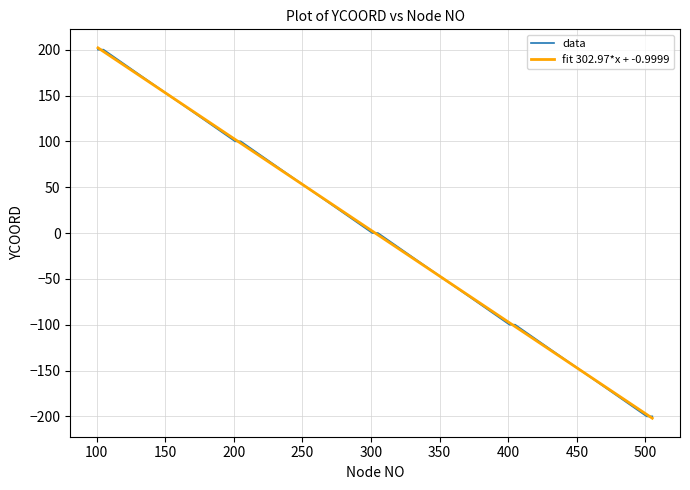

What is the lowest value of the data series?

-200.0